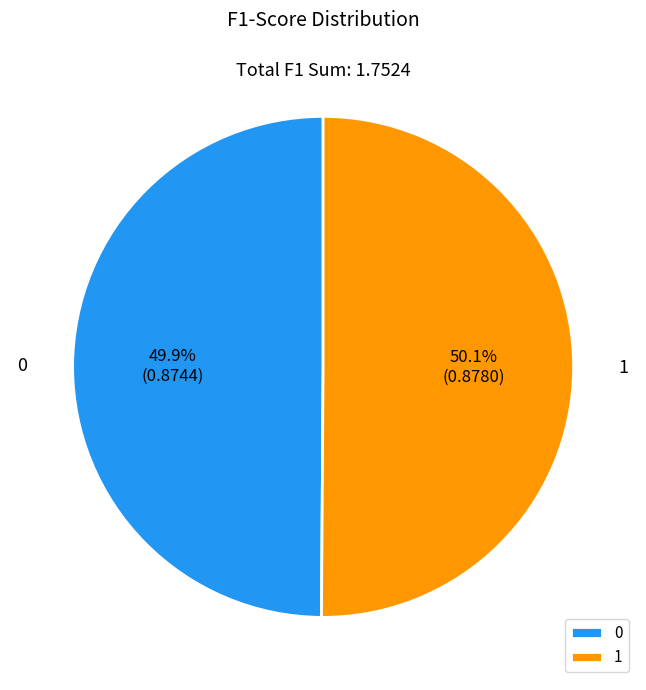

Is there a majority slice in this chart?

Yes